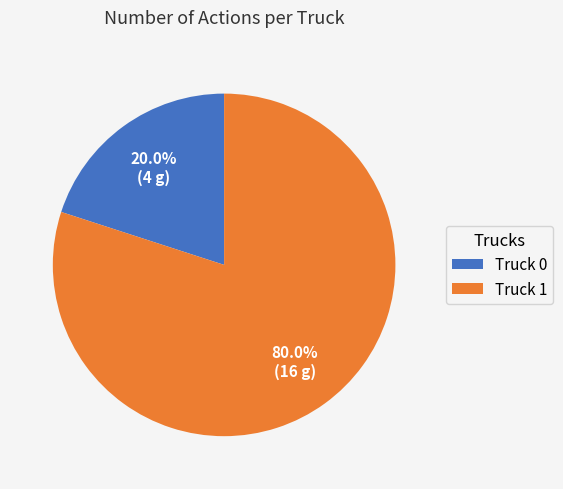

How many segments does this pie chart have?

2